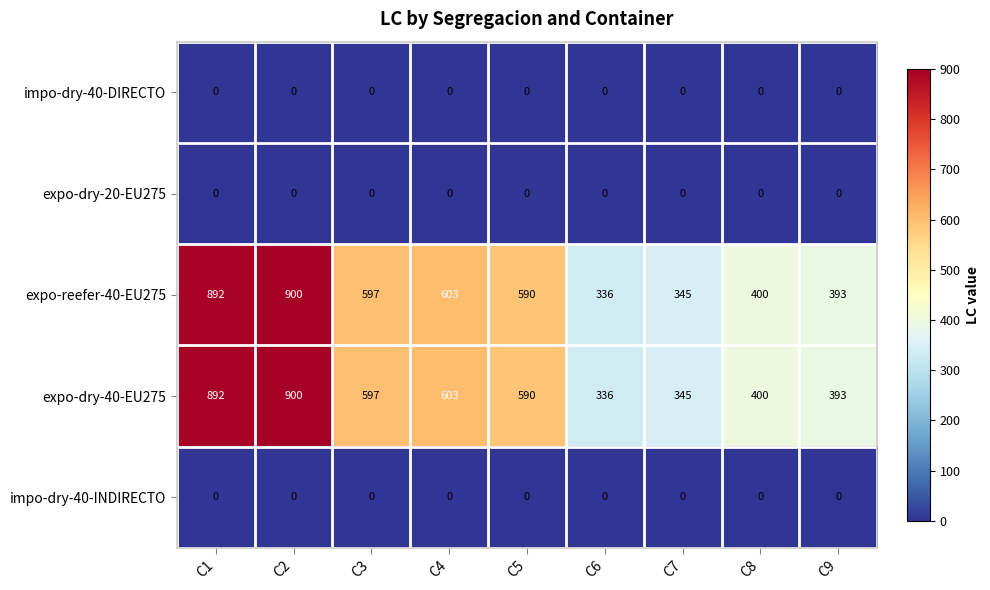

What is the difference between the highest and lowest values at C7?

345